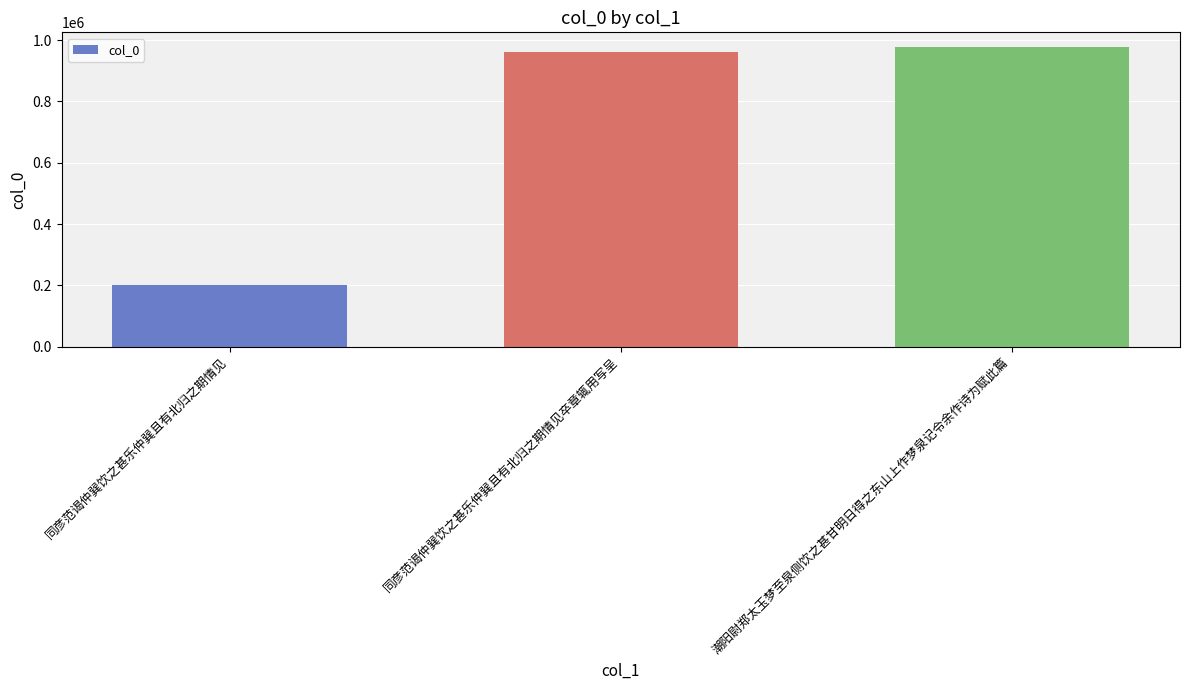

Read the value at 同彦范谒仲巽饮之甚乐仲巽且有北归之期情见卒章辄用写呈, to the nearest 10.

959480